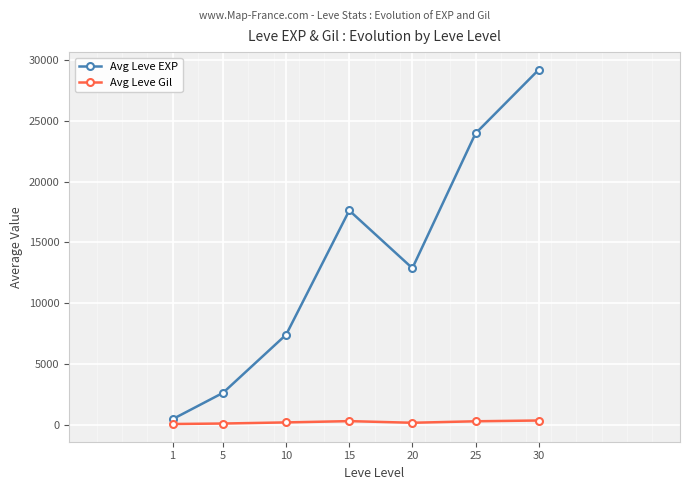

What is the greatest value displayed?

29163